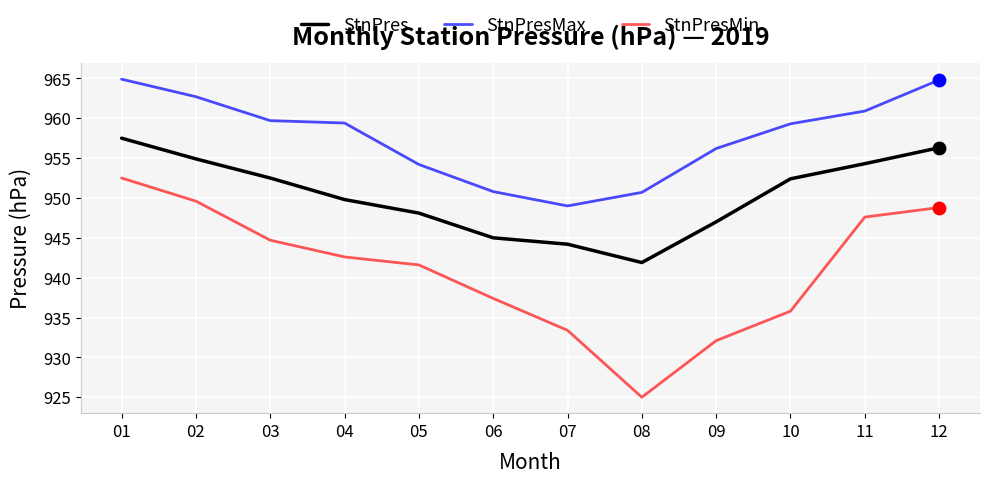

Which series has the widest spread of values?

StnPresMin